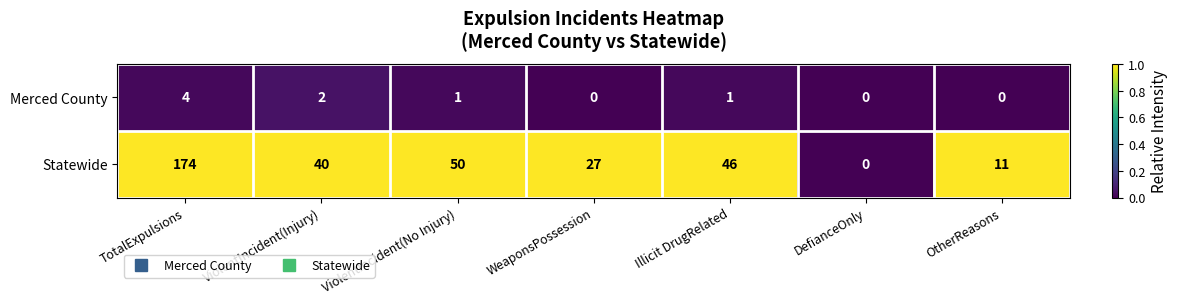

Reading right to left, extract all data points from this chart.

Merced County: 0	0	1	0	1	2	4
Statewide: 11	0	46	27	50	40	174